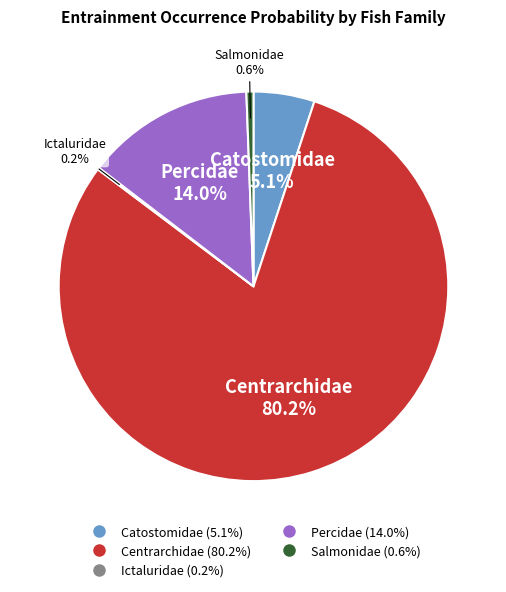

Is it true that Centrarchidae is 80% of the pie?

True